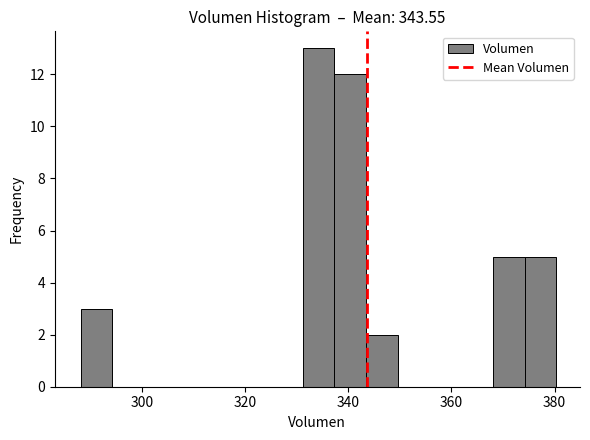

Read against the x-axis, roughly where is the centre of the tallest bar?

334